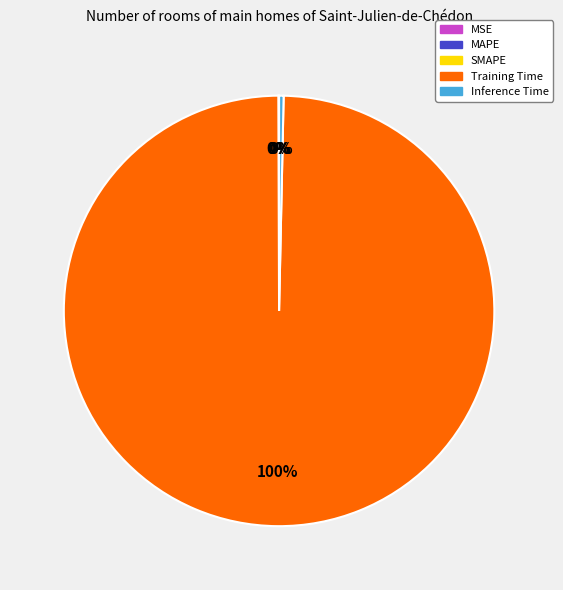

Which slice represents more than half of the pie?

Training Time